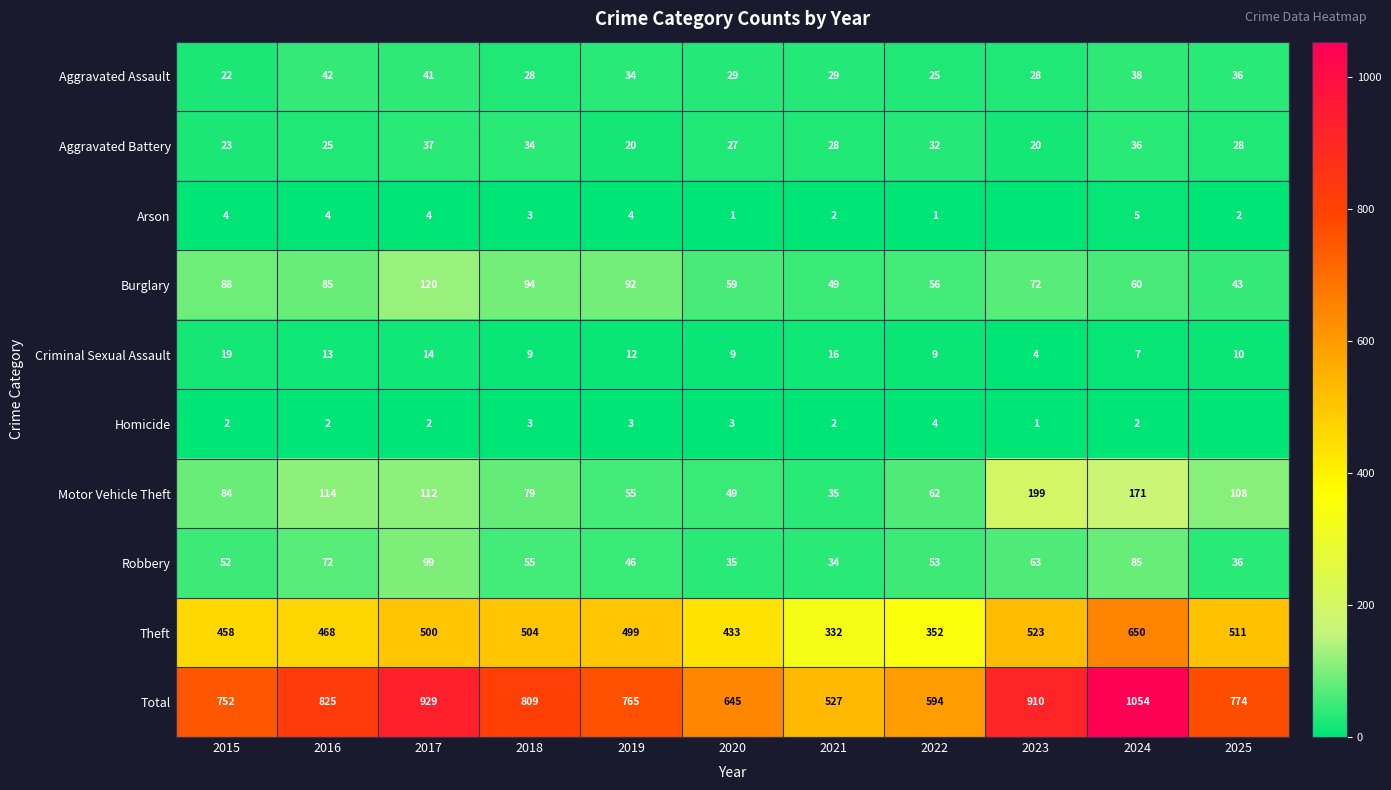

Which series changed the most between 2015 and 2020?

Total